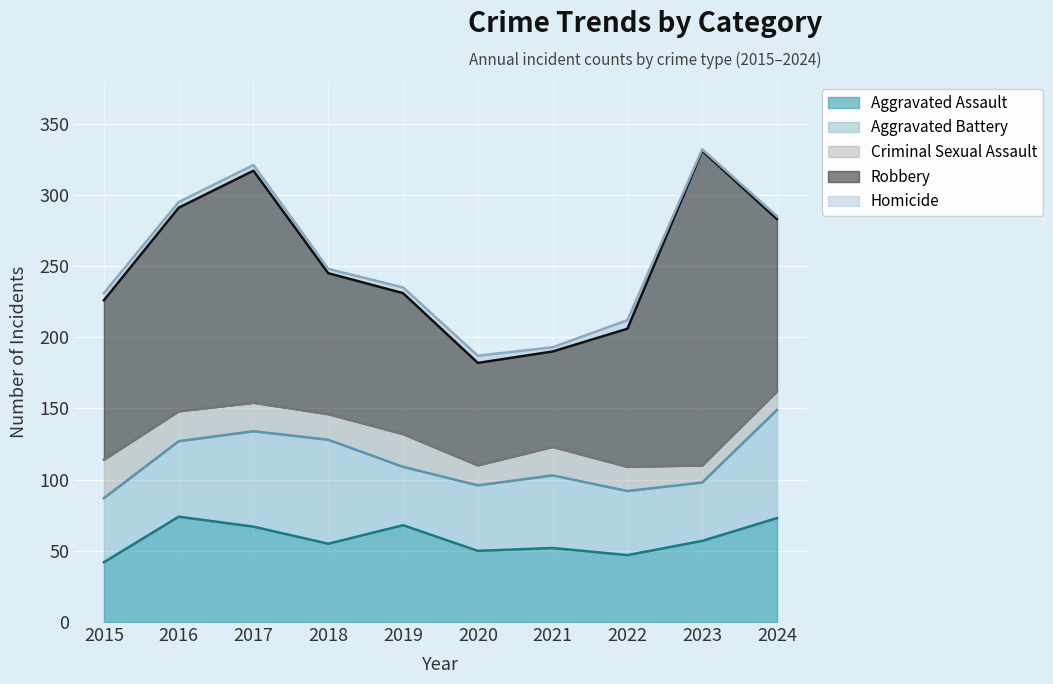

Reading left to right, transcribe all the data shown in this chart.

Aggravated Assault: 2015=42	2016=74	2017=67	2018=55	2019=68	2020=50	2021=52	2022=47	2023=57	2024=73
Aggravated Battery: 2015=45	2016=53	2017=67	2018=73	2019=41	2020=46	2021=51	2022=45	2023=41	2024=76
Criminal Sexual Assault: 2015=27	2016=21	2017=20	2018=18	2019=23	2020=14	2021=20	2022=17	2023=12	2024=13
Robbery: 2015=112	2016=143	2017=163	2018=99	2019=99	2020=72	2021=67	2022=97	2023=221	2024=121
Homicide: 2015=5	2016=4	2017=4	2018=3	2019=4	2020=5	2021=3	2022=6	2023=1	2024=2